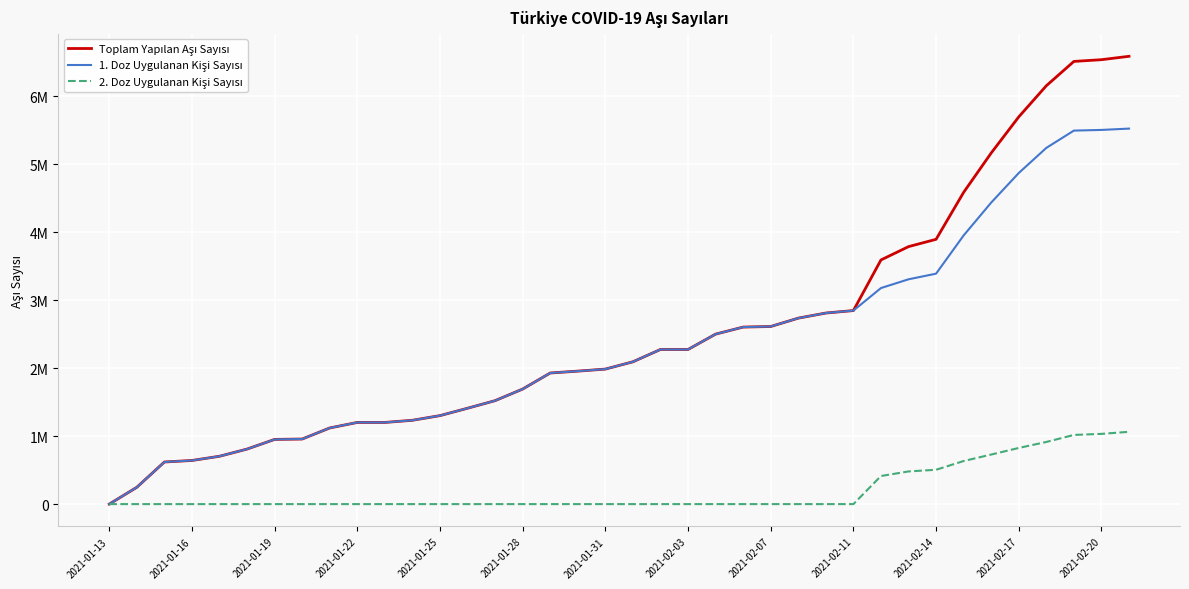

Does the chart display data point markers on the line(s)?

No